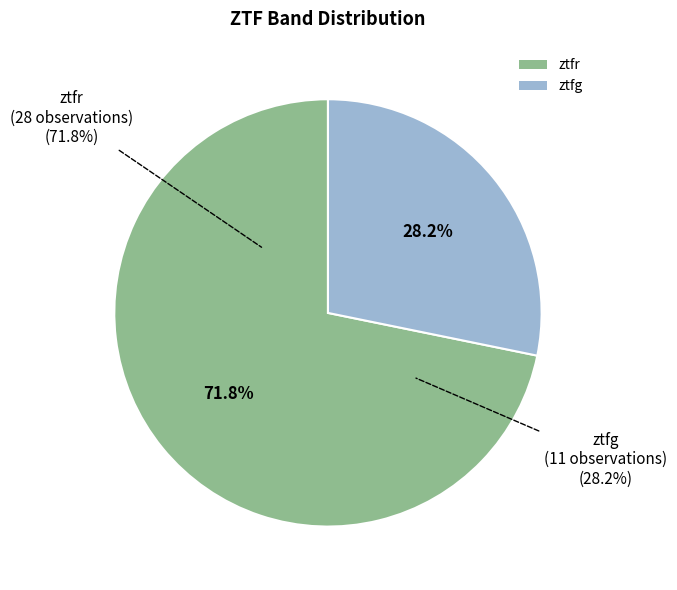

Which category has the biggest portion of the pie?

ztfr